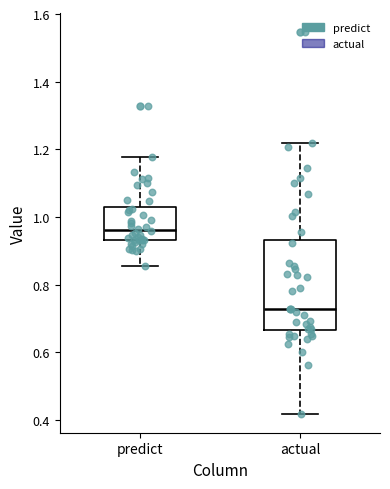

Reading left to right, read every box against the y-axis: the position of its median line, the range the box covers, and the ends of its whiskers. The values are not printed on the chart, so give them approximately, as read against the axis.

predict: median 0.96, box 0.94 to 1.04, whiskers 0.86 to 1.18
actual: median 0.72, box 0.66 to 0.94, whiskers 0.42 to 1.22